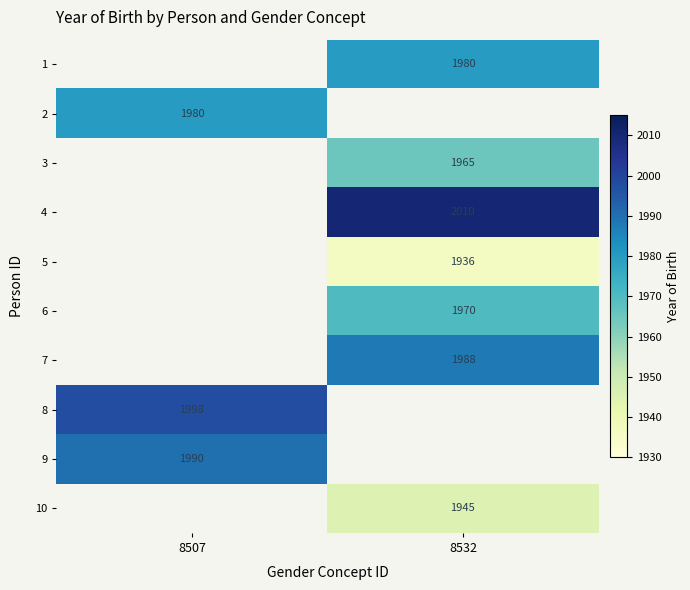

Is it true that 4 equals 2010 at 8532?

True